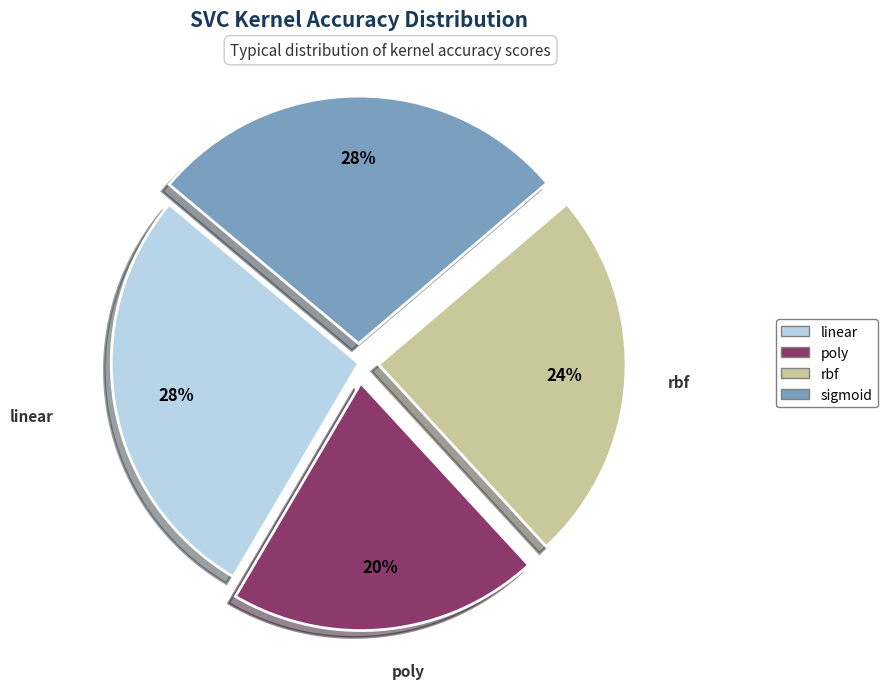

The poly slice represents 29% of the pie. True or false?

False